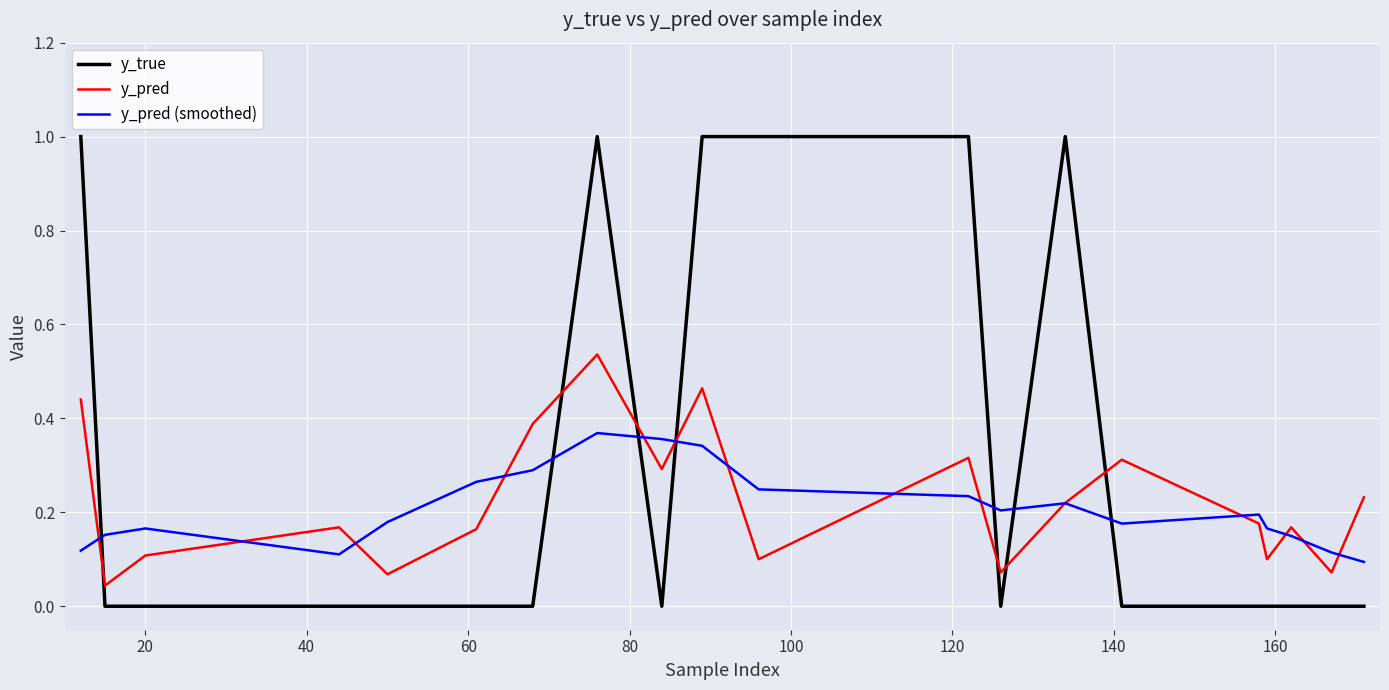

What are all the series names shown in the legend?

y_true, y_pred, y_pred (smoothed)